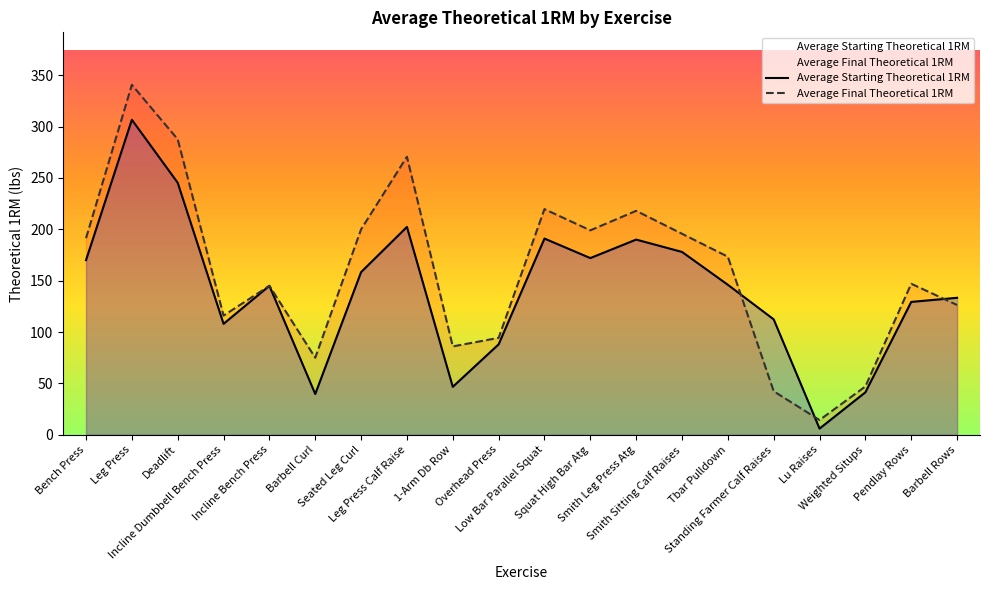

At how many categories does at least one series exceed 164?

10